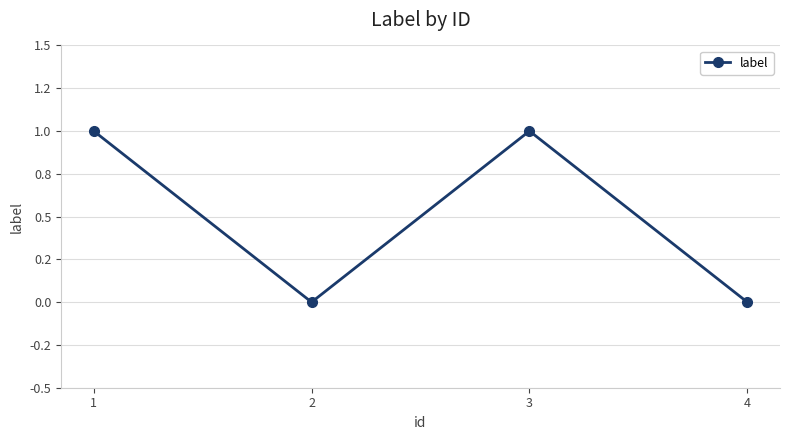

Is this an area chart (filled region under the line)?

No